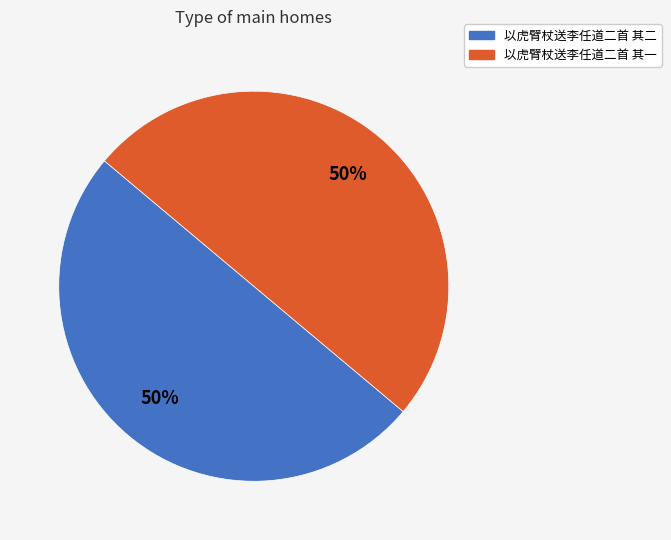

Do 以虎臂杖送李任道二首 其一 and 以虎臂杖送李任道二首 其二 together represent more than half of the pie?

Yes